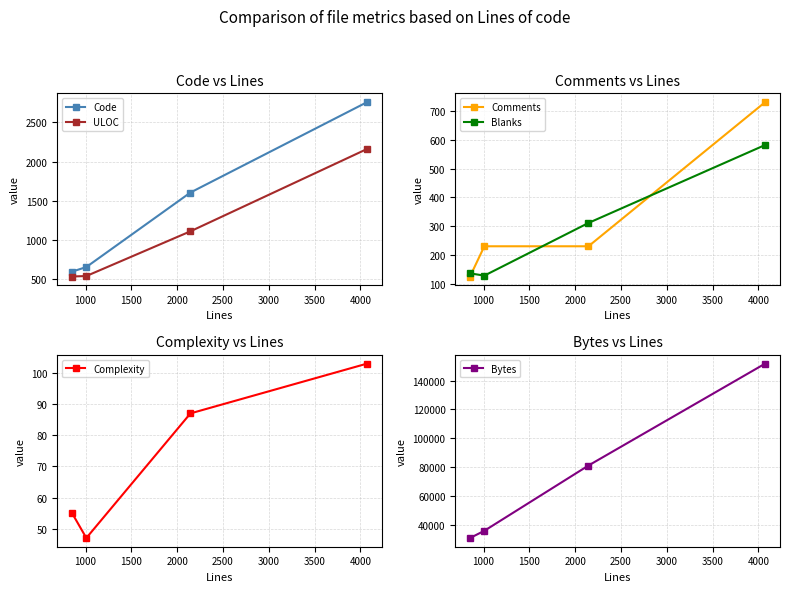

What is the value of the Complexity point at the 4th from the left?

103